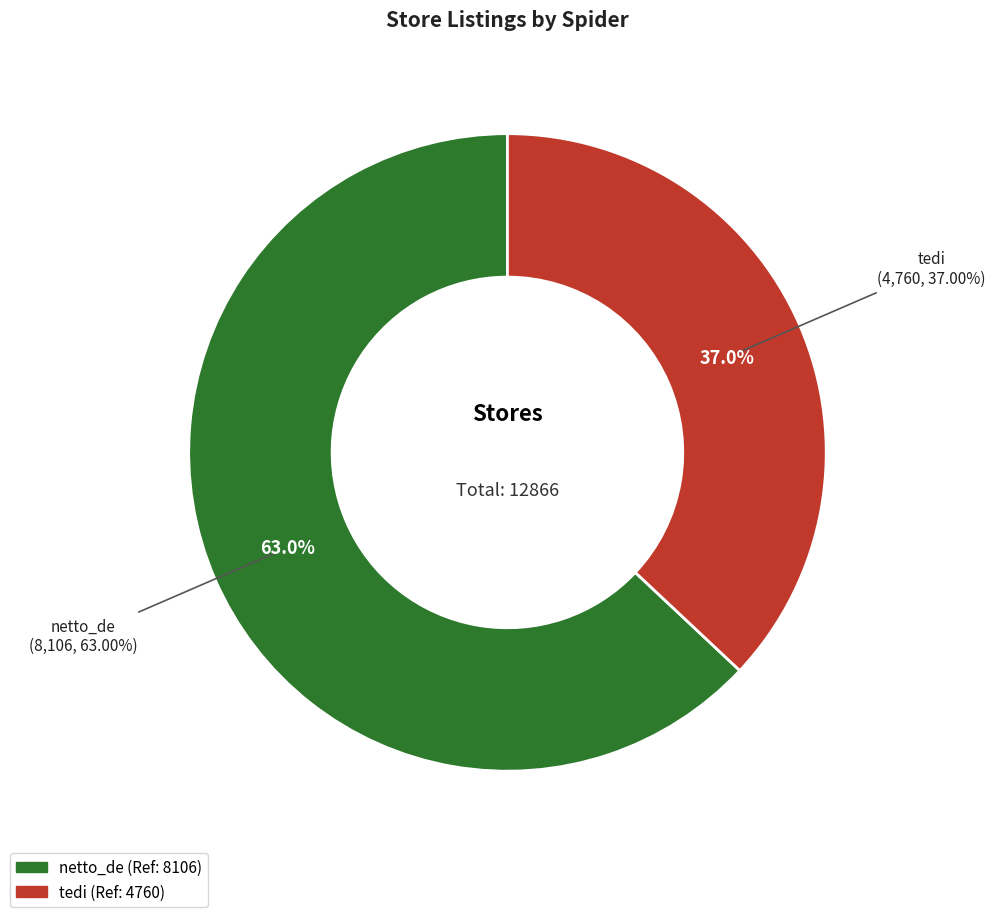

To the nearest percent, what is the difference between the largest and smallest slice percentages?

26%